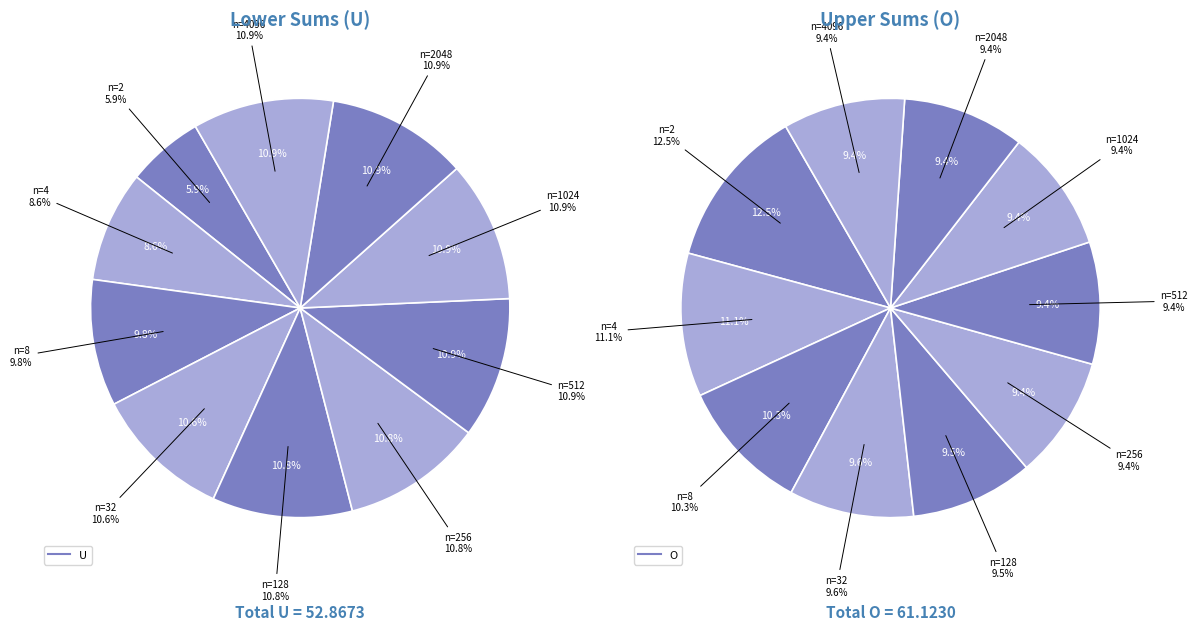

True or false: n=256 accounts for 11% of the total.

True